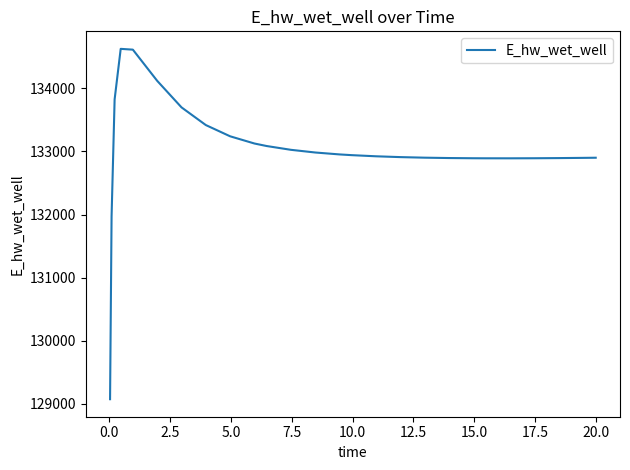

What is the maximum value shown in the chart?

134628.2